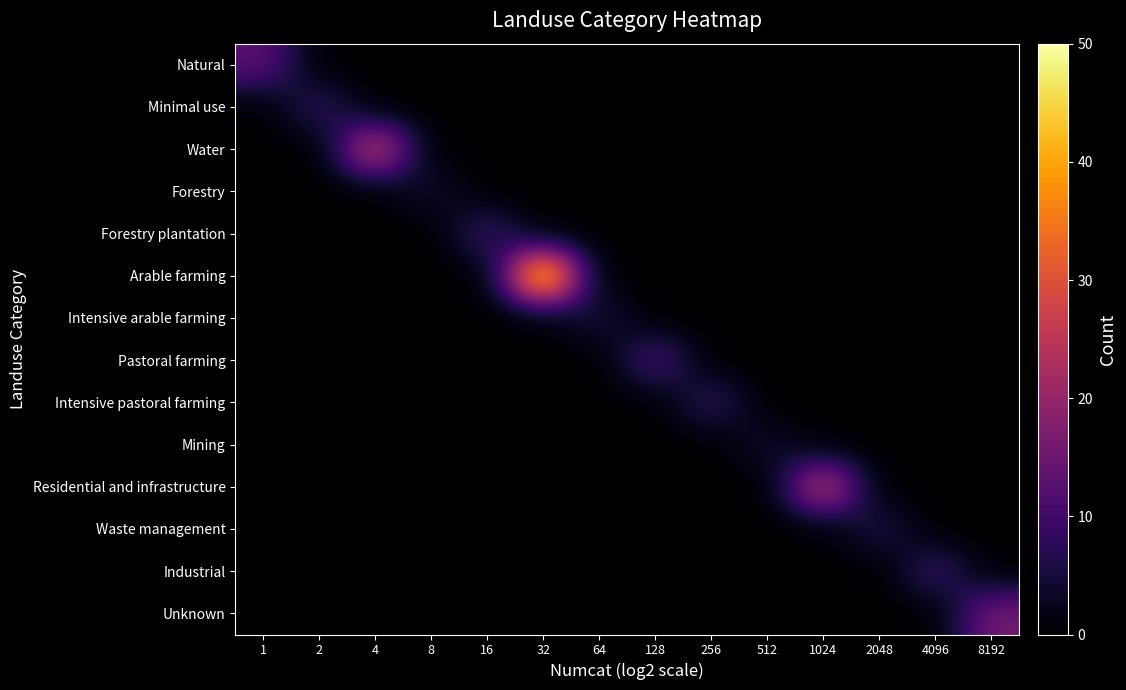

Reading left to right, extract all data points from this chart.

Natural: 1=13	2=0	4=0	8=0	16=0	32=0	64=0	128=0	256=0	512=0	1024=0	2048=0	4096=0	8192=0
Minimal use: 1=0	2=8	4=0	8=0	16=0	32=0	64=0	128=0	256=0	512=0	1024=0	2048=0	4096=0	8192=0
Water: 1=0	2=0	4=27	8=0	16=0	32=0	64=0	128=0	256=0	512=0	1024=0	2048=0	4096=0	8192=0
Forestry: 1=0	2=0	4=0	8=4	16=0	32=0	64=0	128=0	256=0	512=0	1024=0	2048=0	4096=0	8192=0
Forestry plantation: 1=0	2=0	4=0	8=0	16=9	32=0	64=0	128=0	256=0	512=0	1024=0	2048=0	4096=0	8192=0
Arable farming: 1=0	2=0	4=0	8=0	16=0	32=50	64=0	128=0	256=0	512=0	1024=0	2048=0	4096=0	8192=0
Intensive arable farming: 1=0	2=0	4=0	8=0	16=0	32=0	64=5	128=0	256=0	512=0	1024=0	2048=0	4096=0	8192=0
Pastoral farming: 1=0	2=0	4=0	8=0	16=0	32=0	64=0	128=11	256=0	512=0	1024=0	2048=0	4096=0	8192=0
Intensive pastoral farming: 1=0	2=0	4=0	8=0	16=0	32=0	64=0	128=0	256=8	512=0	1024=0	2048=0	4096=0	8192=0
Mining: 1=0	2=0	4=0	8=0	16=0	32=0	64=0	128=0	256=0	512=4	1024=0	2048=0	4096=0	8192=0
Residential and infrastructure: 1=0	2=0	4=0	8=0	16=0	32=0	64=0	128=0	256=0	512=0	1024=26	2048=0	4096=0	8192=0
Waste management: 1=0	2=0	4=0	8=0	16=0	32=0	64=0	128=0	256=0	512=0	1024=0	2048=6	4096=0	8192=0
Industrial: 1=0	2=0	4=0	8=0	16=0	32=0	64=0	128=0	256=0	512=0	1024=0	2048=0	4096=9	8192=0
Unknown: 1=0	2=0	4=0	8=0	16=0	32=0	64=0	128=0	256=0	512=0	1024=0	2048=0	4096=0	8192=16